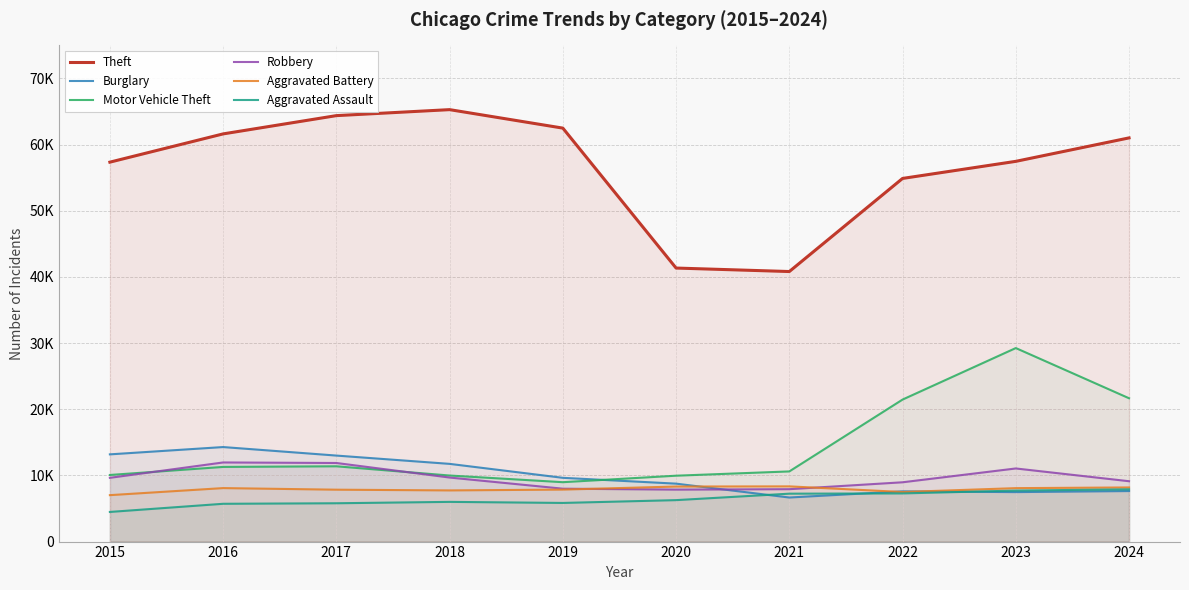

What is the total value across all series at 2015?

101741